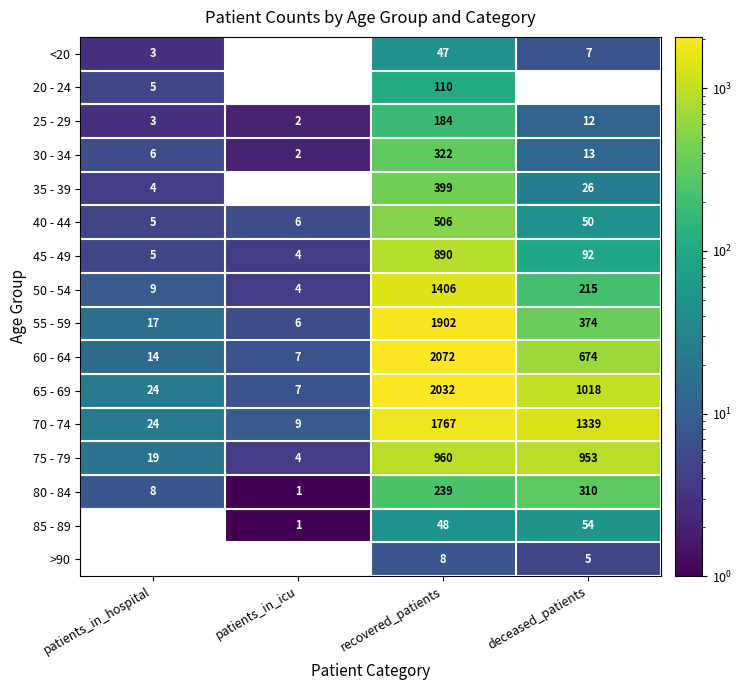

At which category is the sum across all series the highest?

recovered_patients